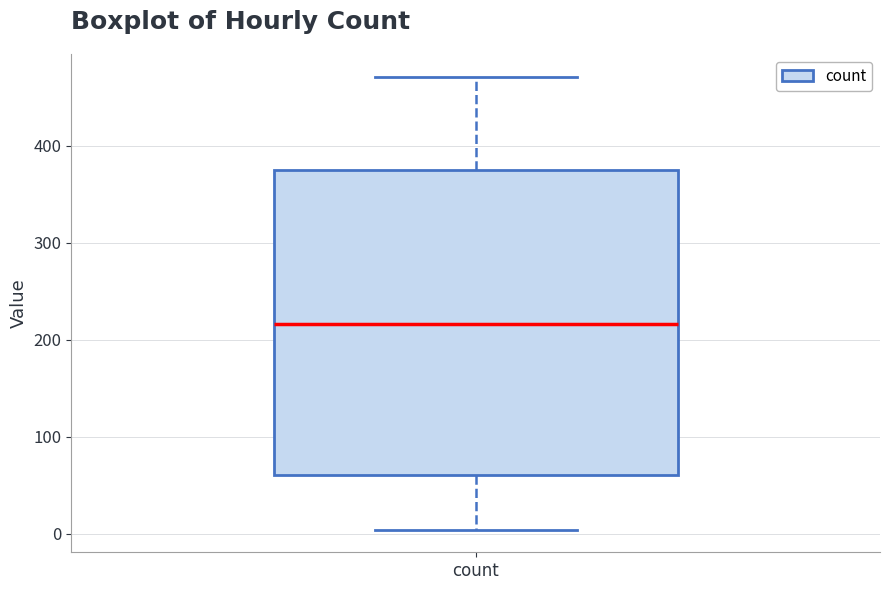

Read this box plot against the y-axis: the position of the median line, the range covered by the box, and the ends of both whiskers. The values are not printed on the chart, so give them approximately, as read against the axis.

median 220, box 60 to 370, whiskers 0 to 470